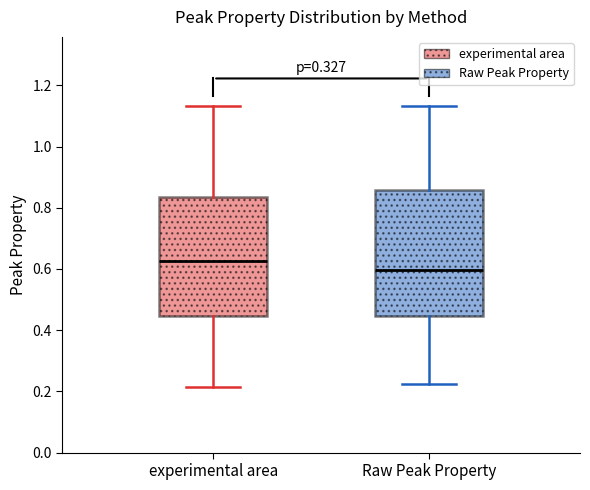

Reading left to right, transcribe this box plot: for each box, give where its median line is, the range the box spans, and where its two whiskers end, as read against the y-axis. The values are not printed on the chart, so give them approximately, as read against the axis.

experimental area: median 0.62, box 0.44 to 0.84, whiskers 0.22 to 1.14
Raw Peak Property: median 0.60, box 0.44 to 0.86, whiskers 0.22 to 1.14